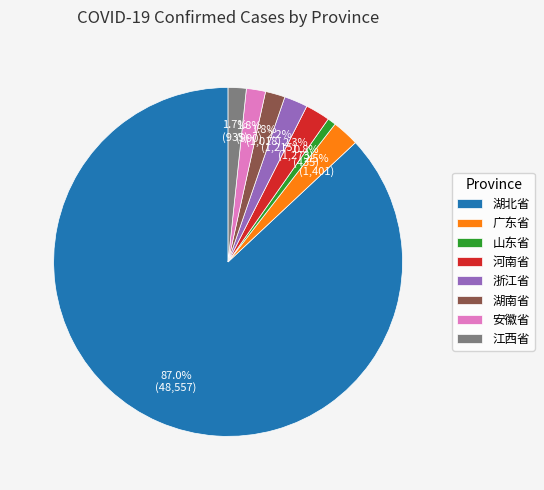

Count the number of slices in the pie.

8